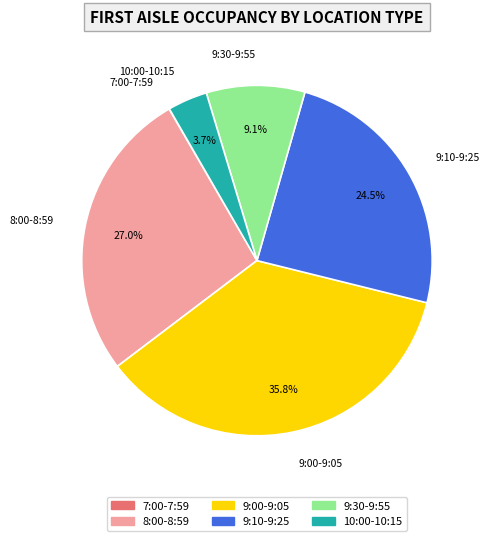

Is there a majority slice in this chart?

No